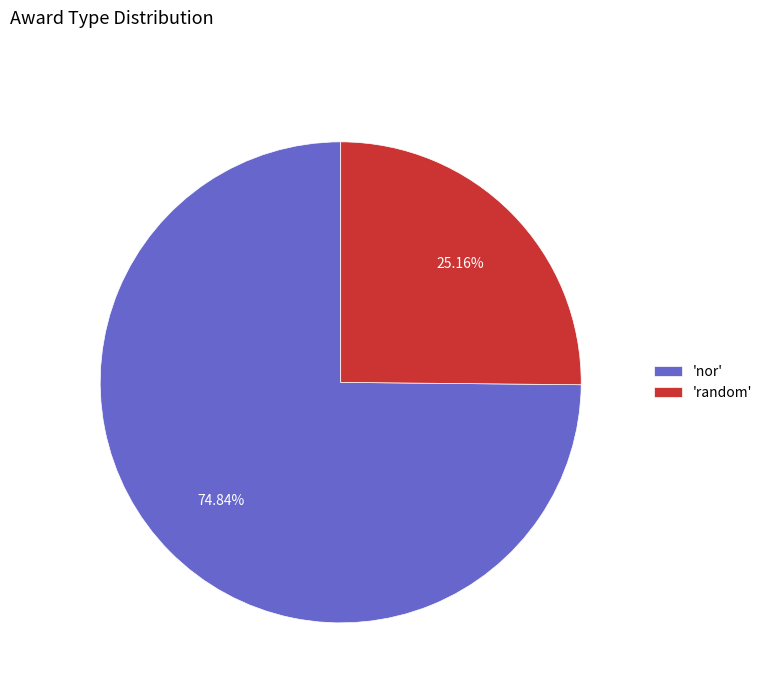

Between 'random' and 'nor', which is larger?

'nor'